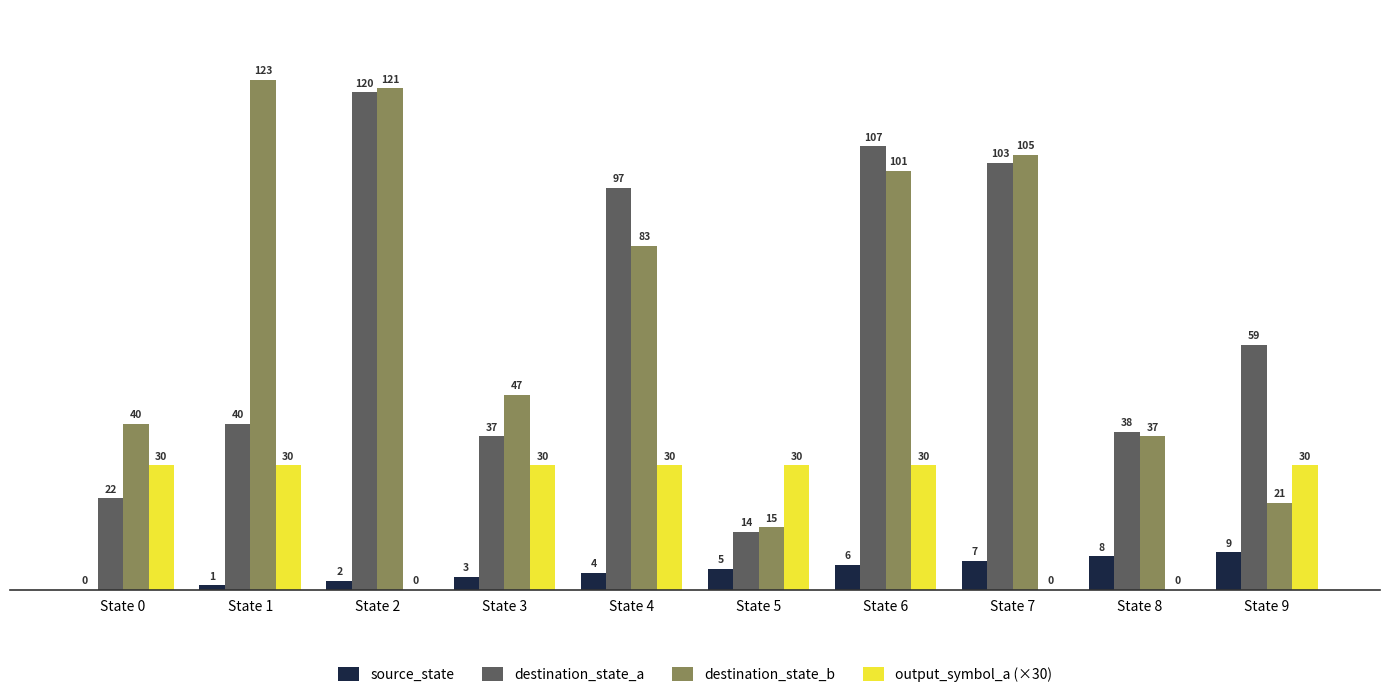

At which label does destination_state_b reach its peak?

State 1